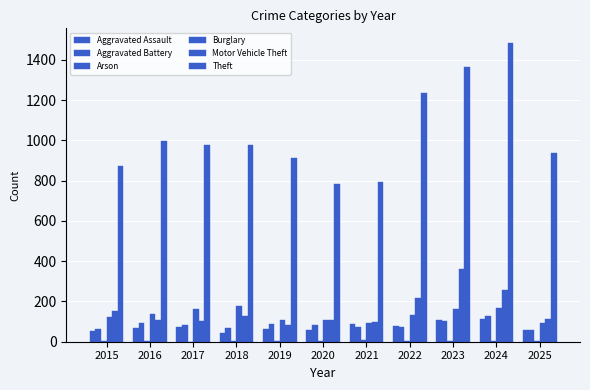

Which series has the largest total across all categories?

Theft